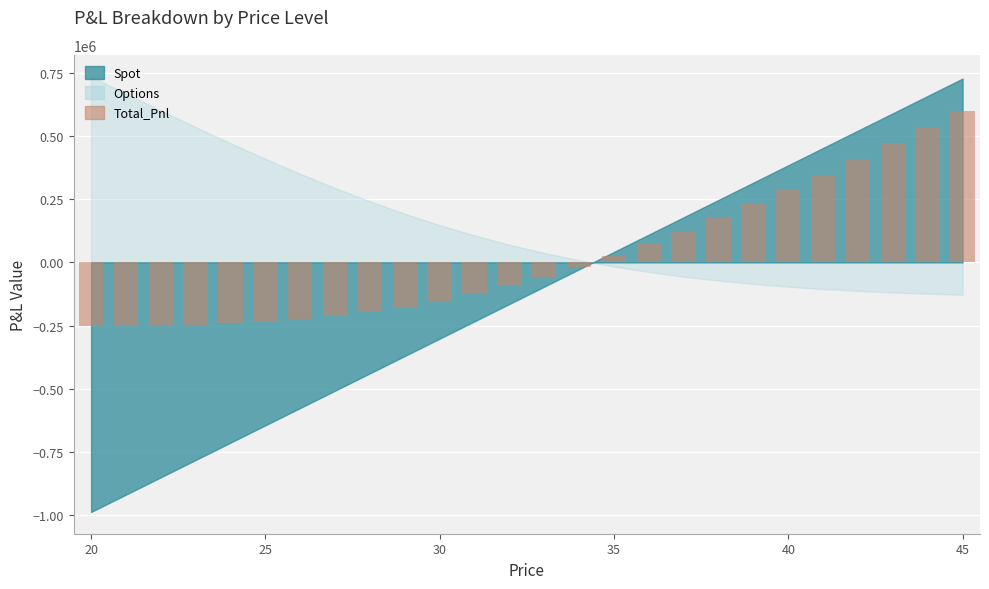

What is the difference between the second highest and second lowest values?

785052.5